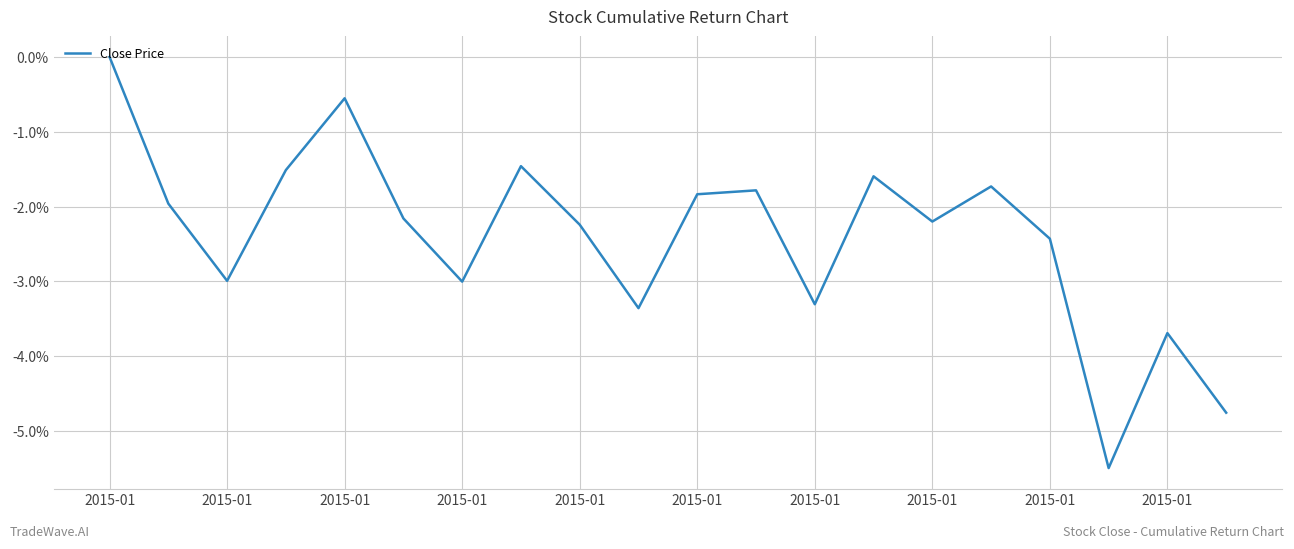

What is the difference between the maximum and minimum values?

5.5